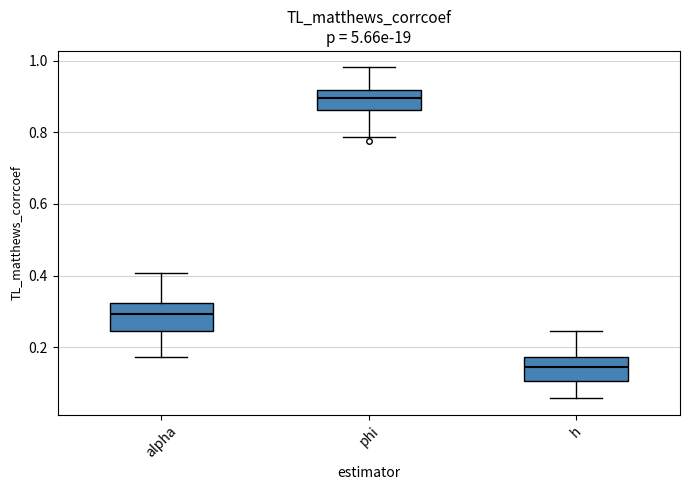

Where does the median line of the box for h sit on the y-axis? The values are not printed on the chart, so give them approximately, as read against the axis.

0.14